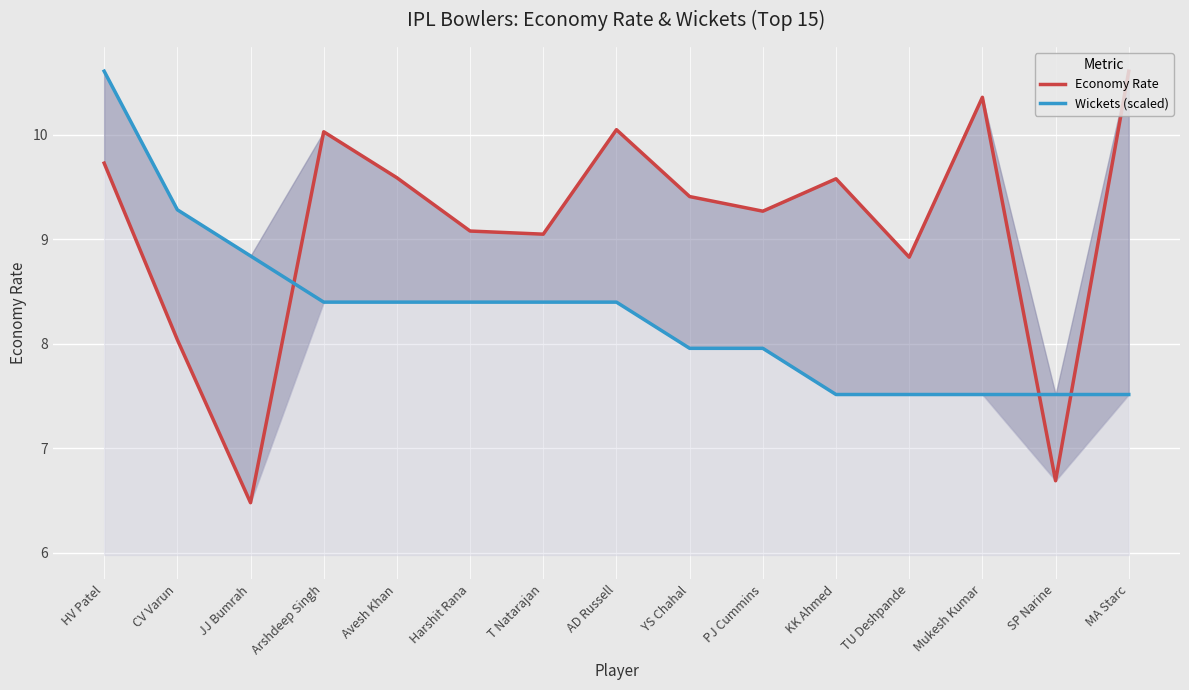

What is the label of the 7th point from the left?

T Natarajan